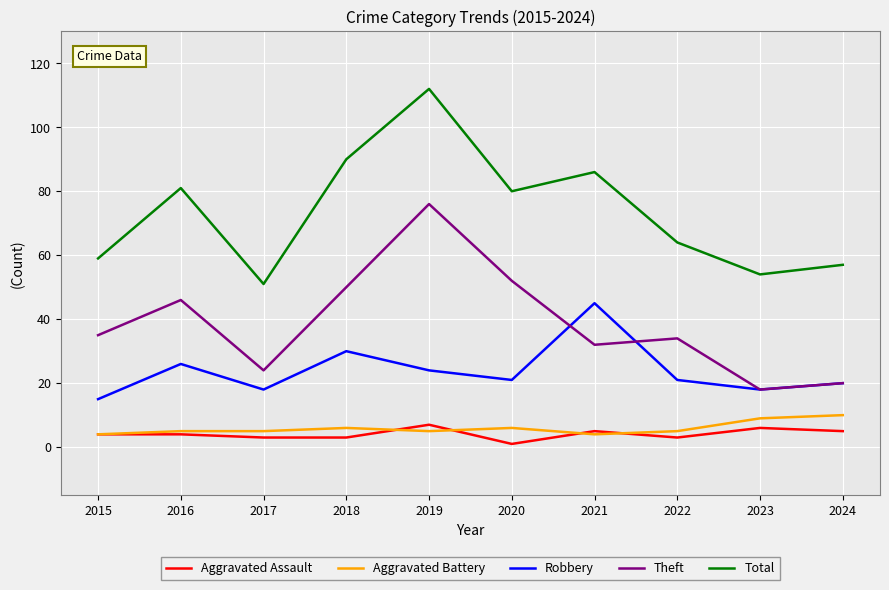

Which label corresponds to the smallest value in the chart?

2020